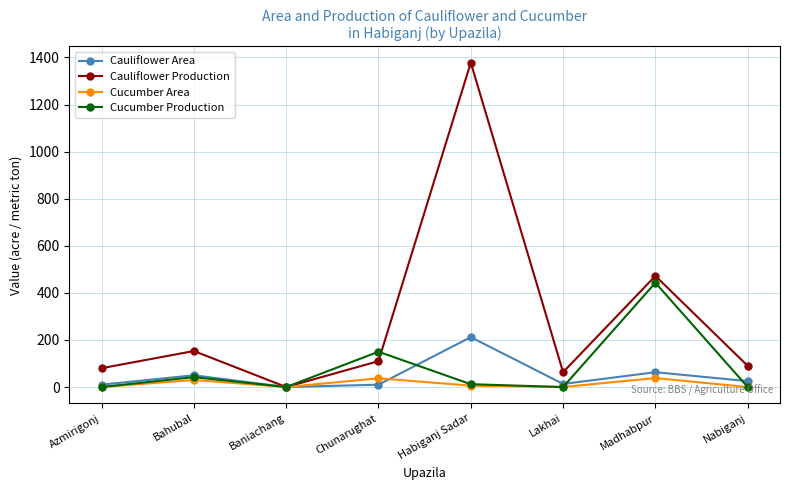

Which series has the largest range (max minus min)?

Cauliflower Production